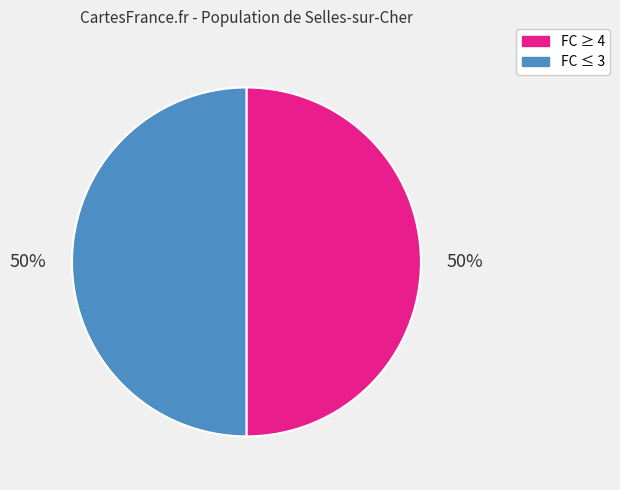

To the nearest percent, what is the average slice percentage?

50%